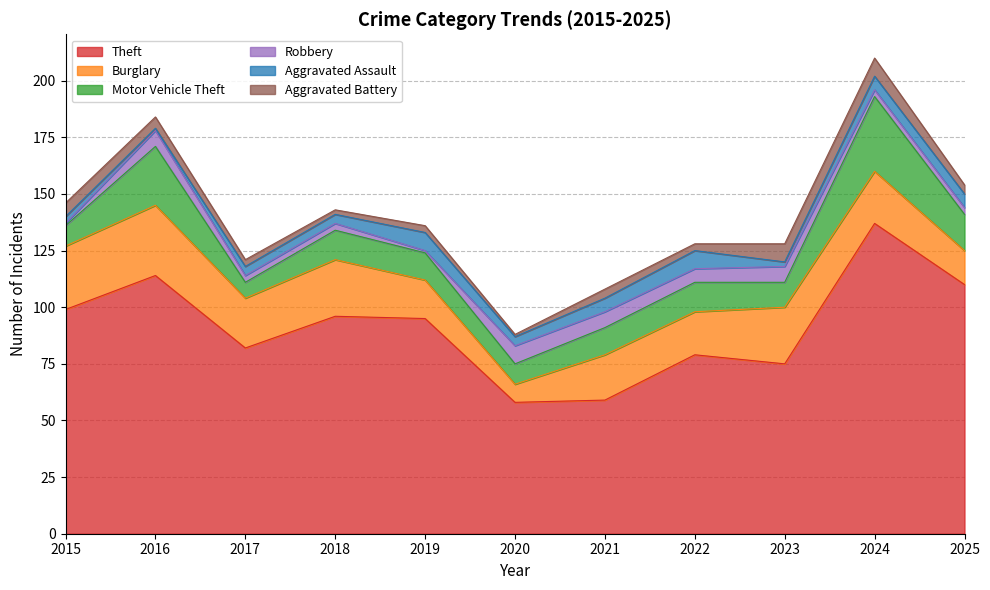

True or false: Aggravated Assault has a value of 5 at 2018.

False